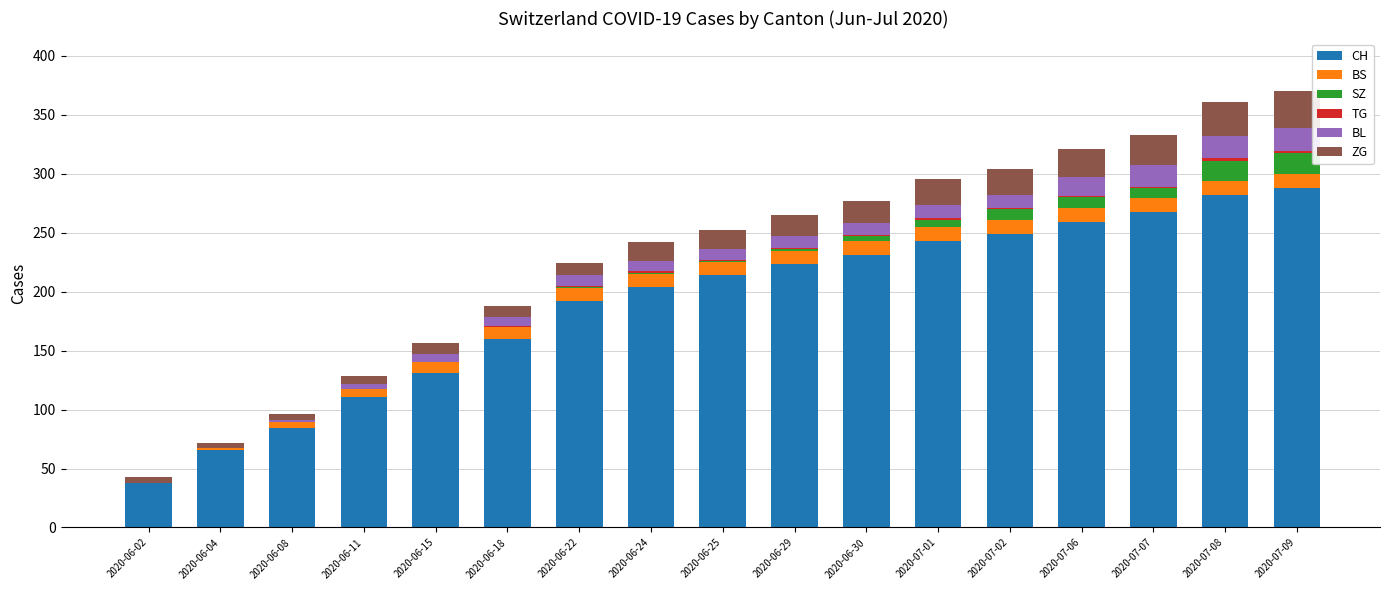

The value of CH at 2020-07-07 is 267. True or false?

True